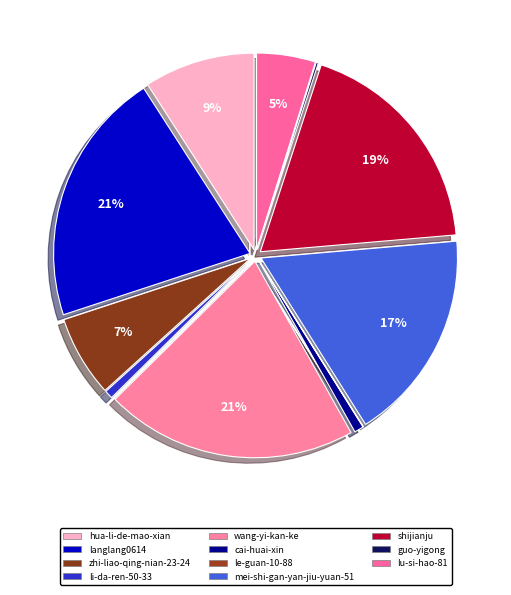

Approximately how many times larger is the value at lu-si-hao-81 compared to le-guan-10-88?

208.7